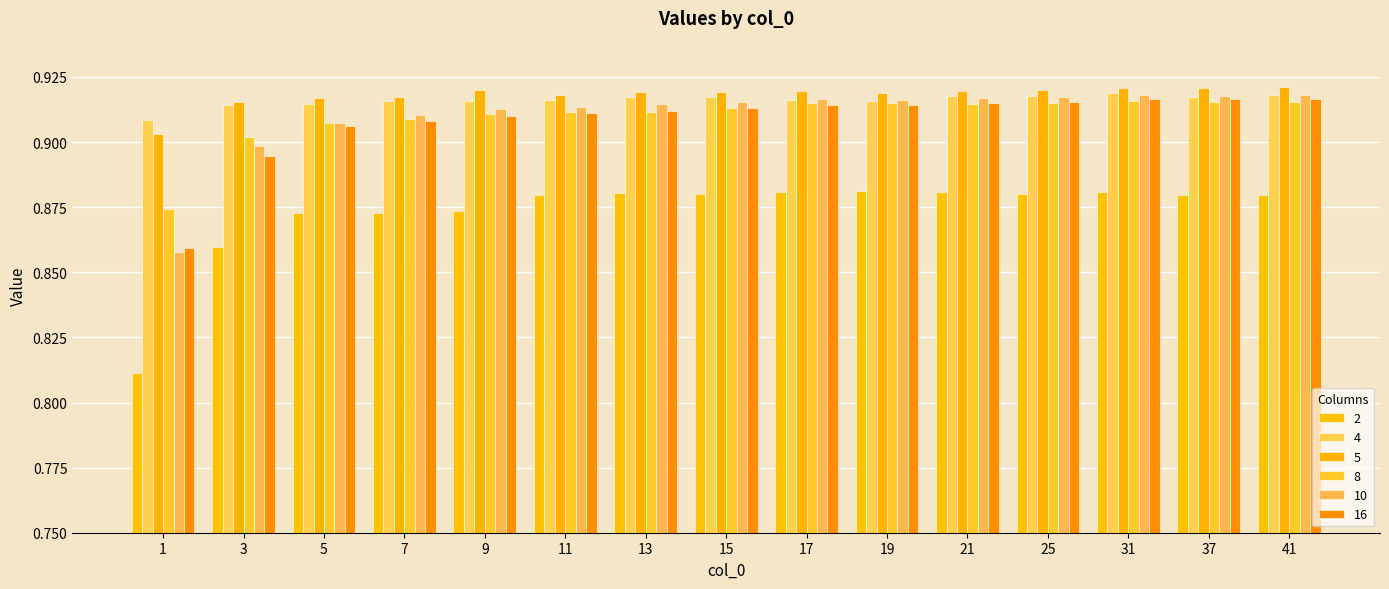

Is it true that 4 equals 0.5 at 17?

False